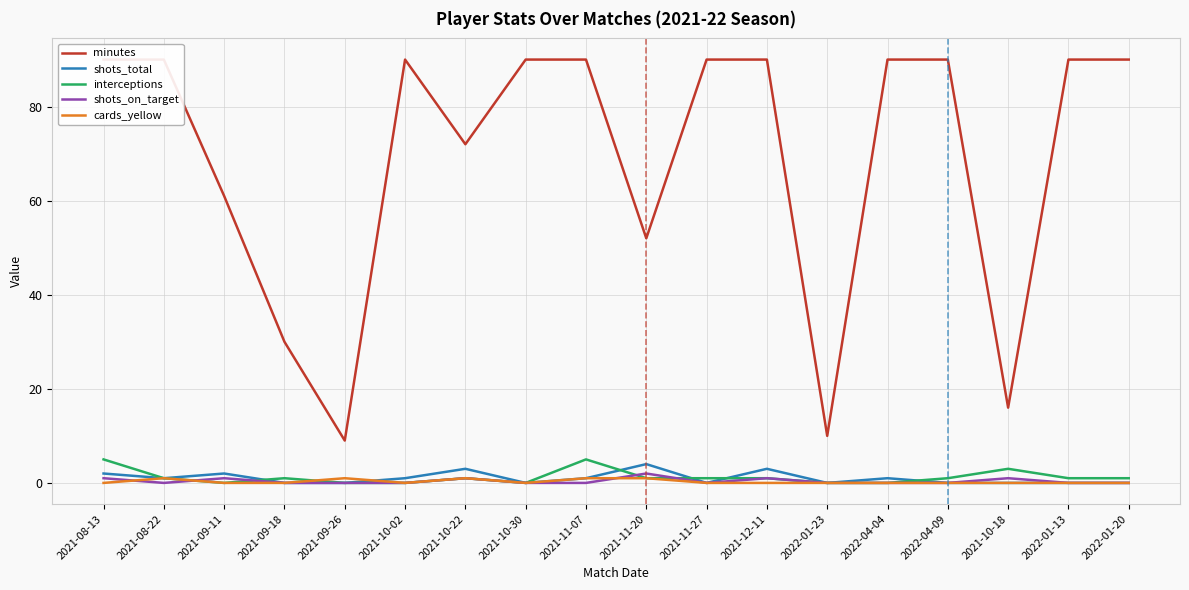

The shots_total series shows 0 at 2021-11-07. True or false?

False